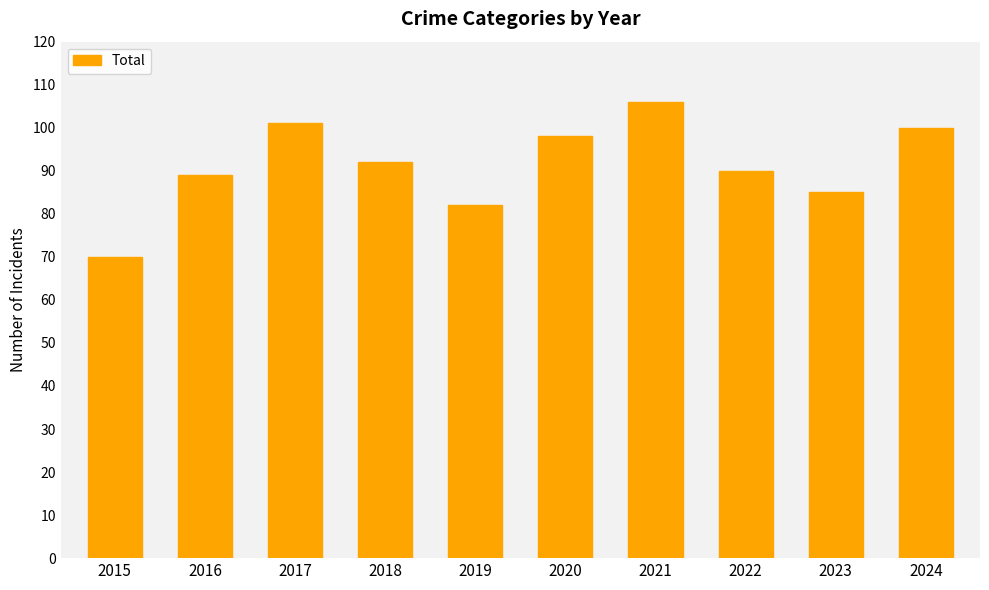

Reading right to left, transcribe all the data shown in this chart.

2024=100	2023=85	2022=90	2021=106	2020=98	2019=82	2018=92	2017=101	2016=89	2015=70